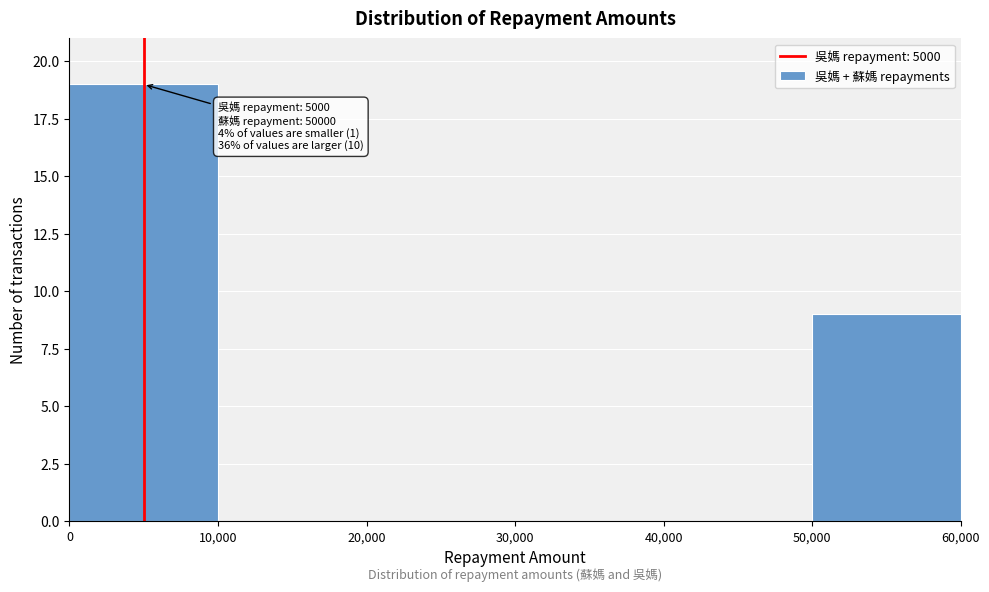

Which range on the x-axis has the tallest bar?

0 to 10,000